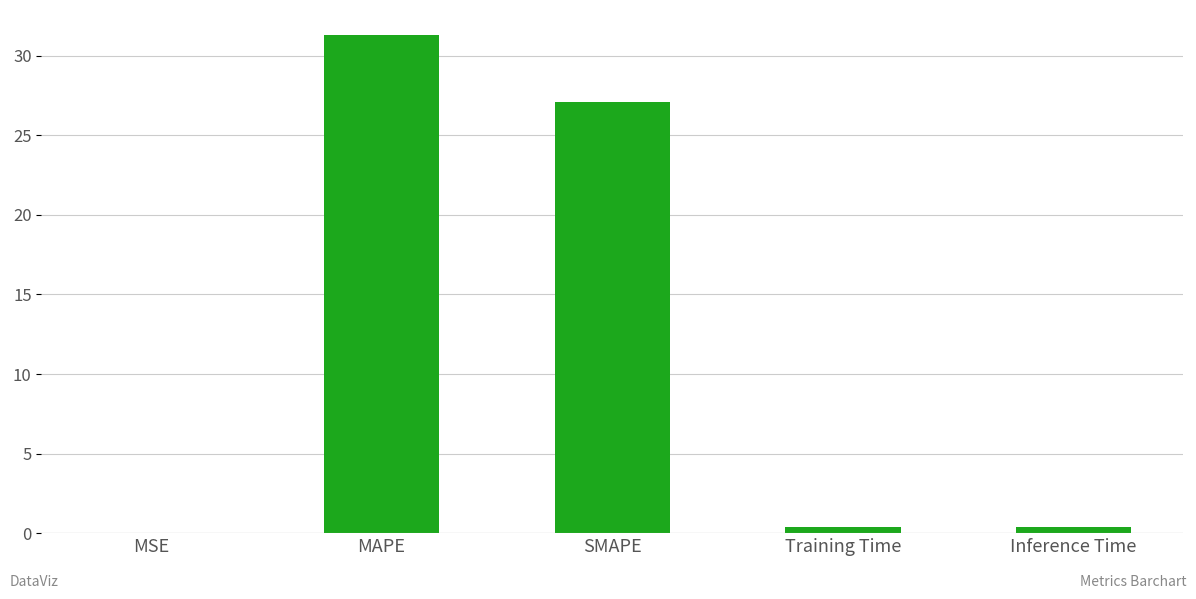

What value does the data have at MAPE?

31.3